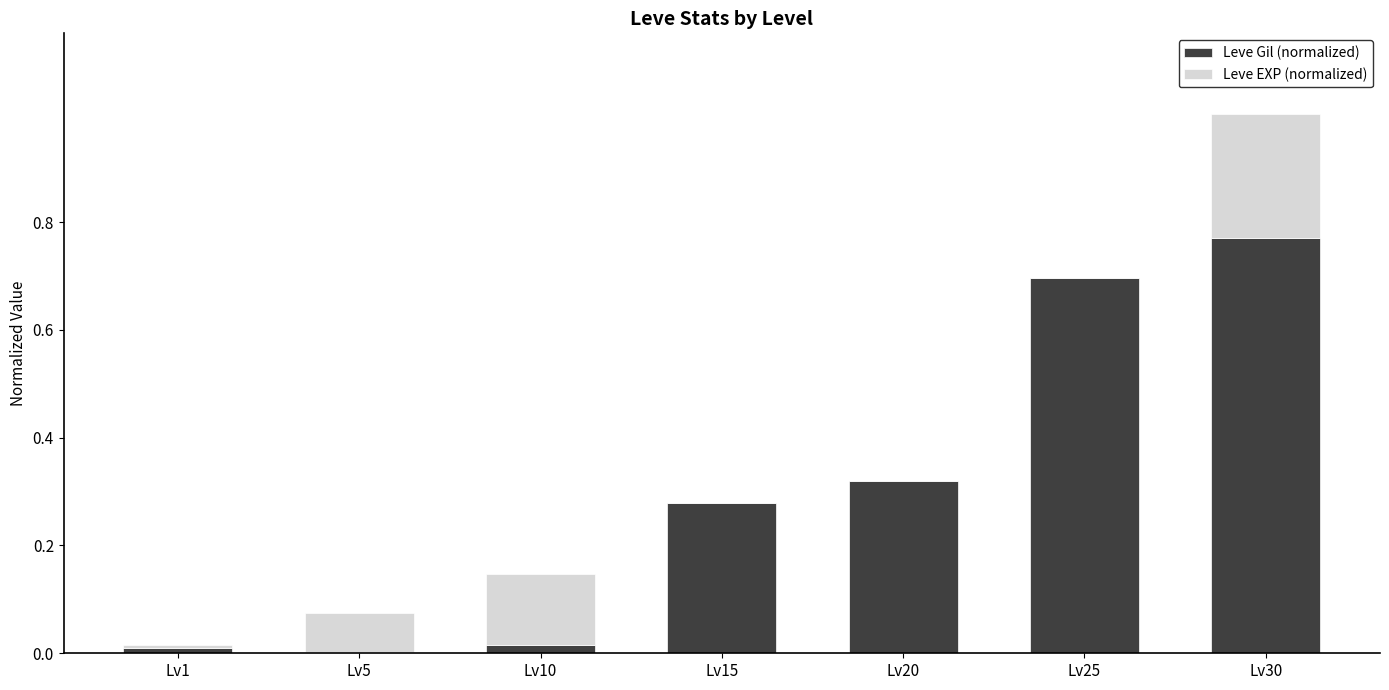

Is it true that Leve Gil (normalized) equals 0.5 at Lv15?

False